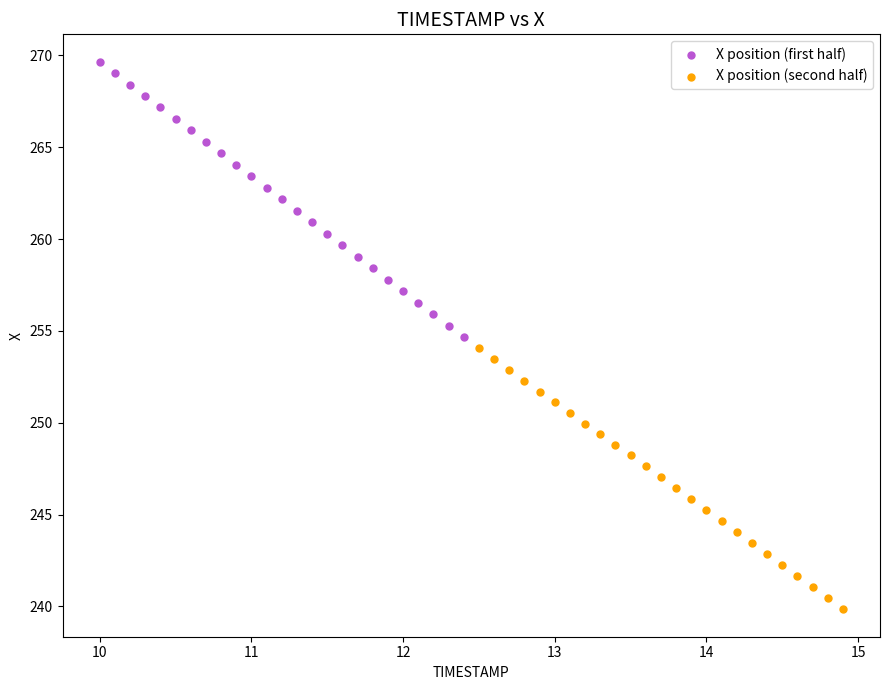

Which series reaches the minimum Y coordinate?

X position (second half)